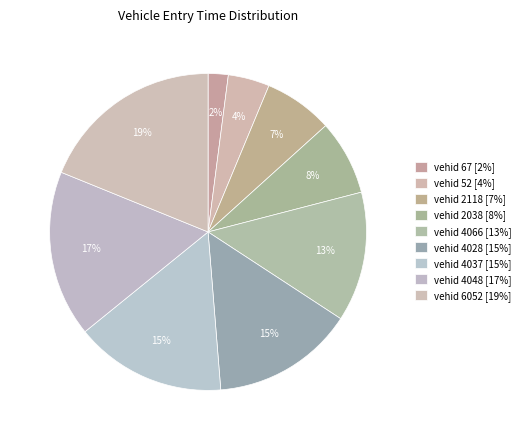

Count the number of slices in the pie.

9